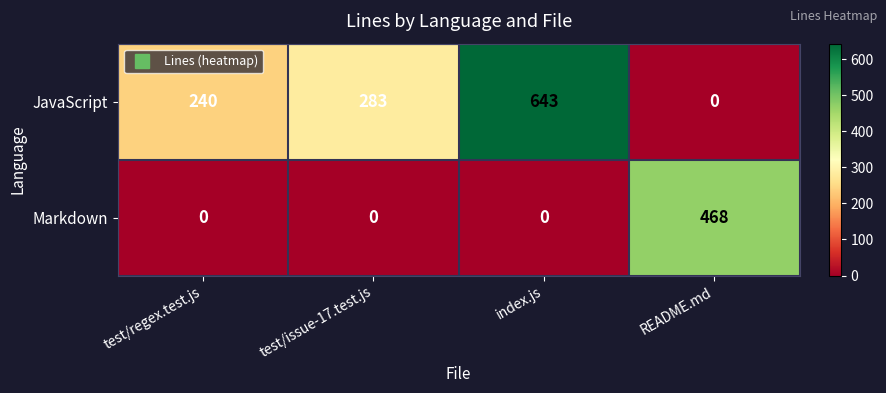

Which series has the widest spread of values?

JavaScript